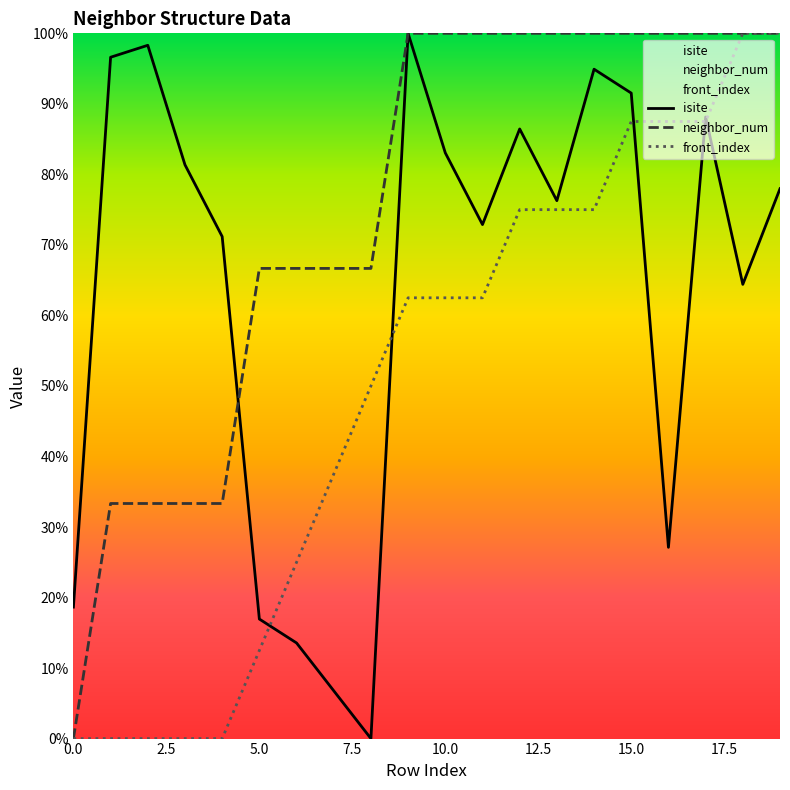

Rank the series by their average value, from lowest to highest.

front_index, isite, neighbor_num